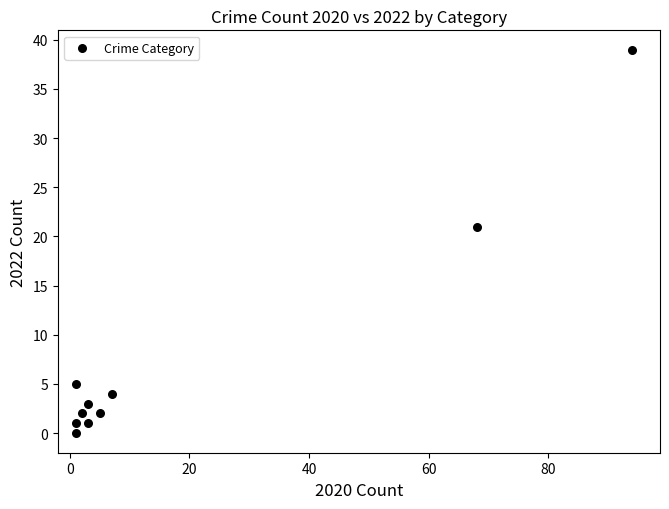

What Y value in the scatter plot is closest to 19?

21